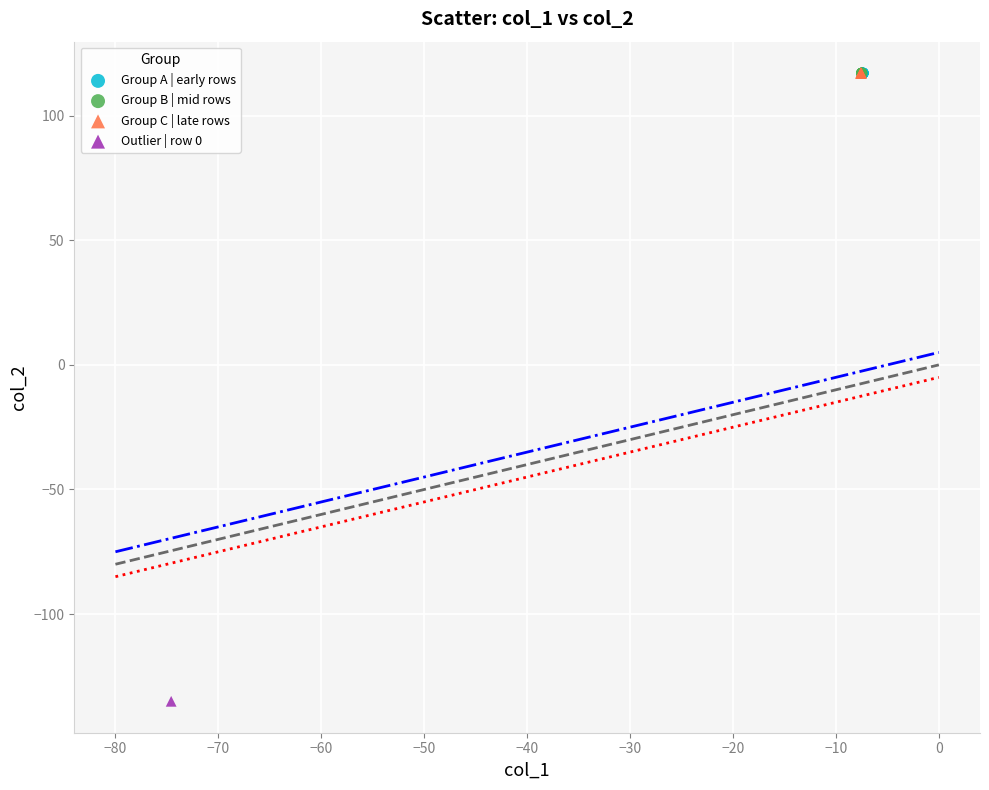

What are all the series names shown in the legend?

Group A | early rows, Group B | mid rows, Group C | late rows, Outlier | row 0